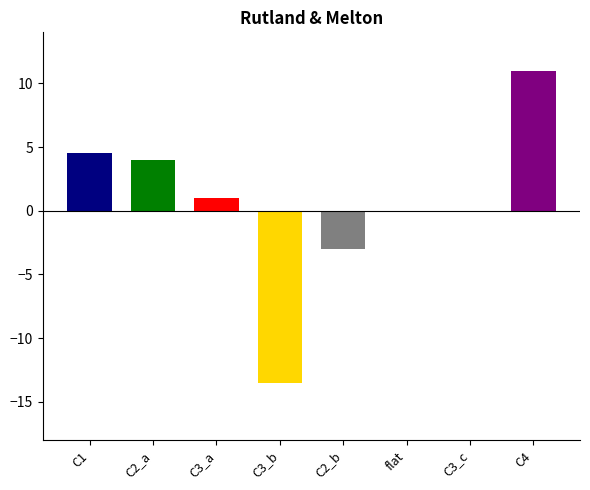

Does the chart contain any negative values?

Yes